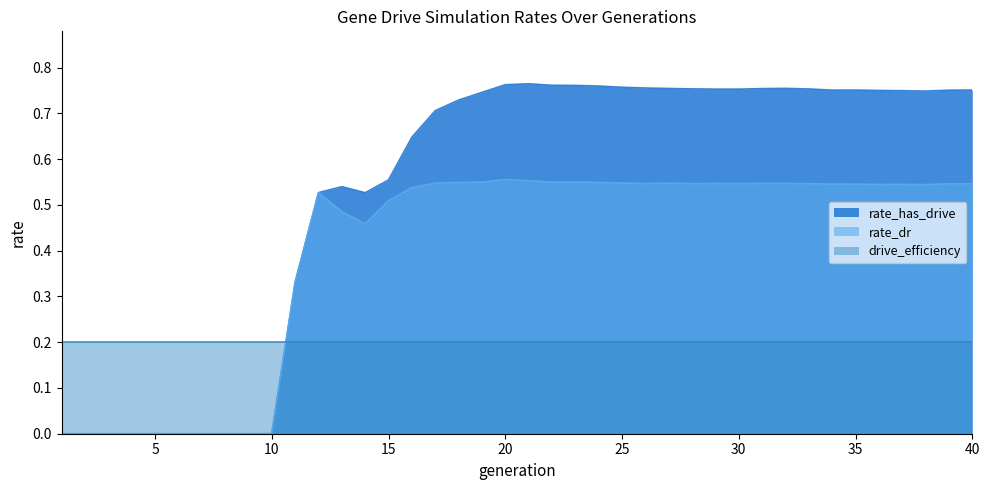

Where is the first local minimum for rate_has_drive?

14